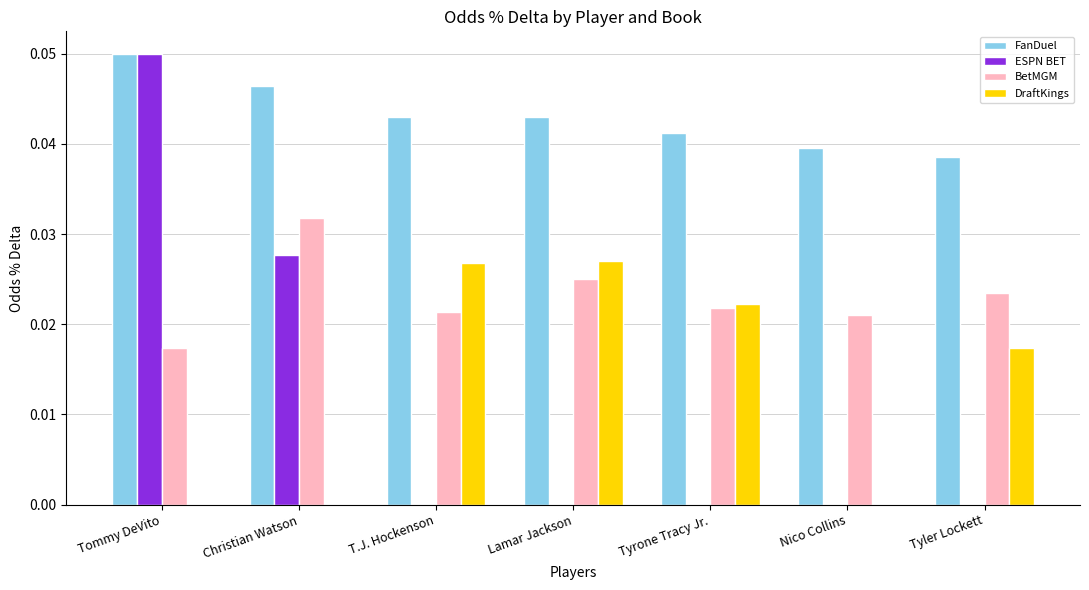

The value of FanDuel at Tyler Lockett is 0.1. True or false?

False